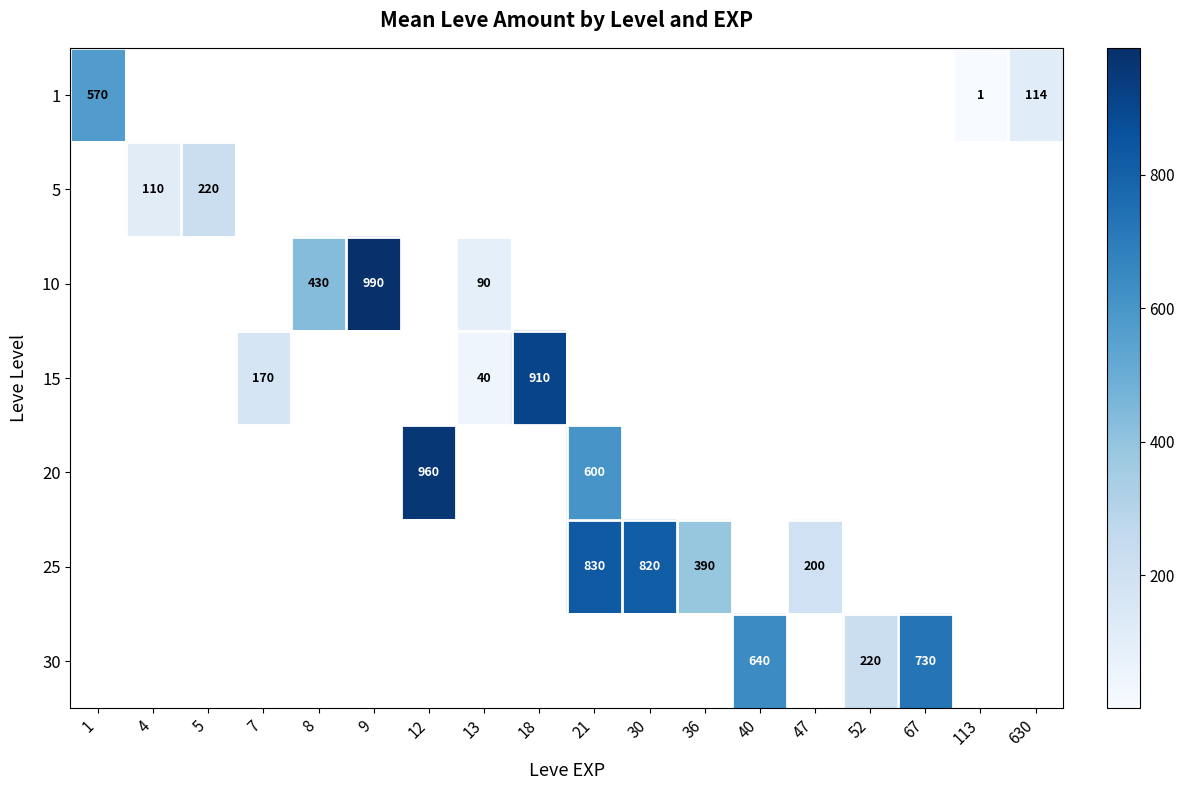

True or false: 15 has a value of 79.6 at 7.

False